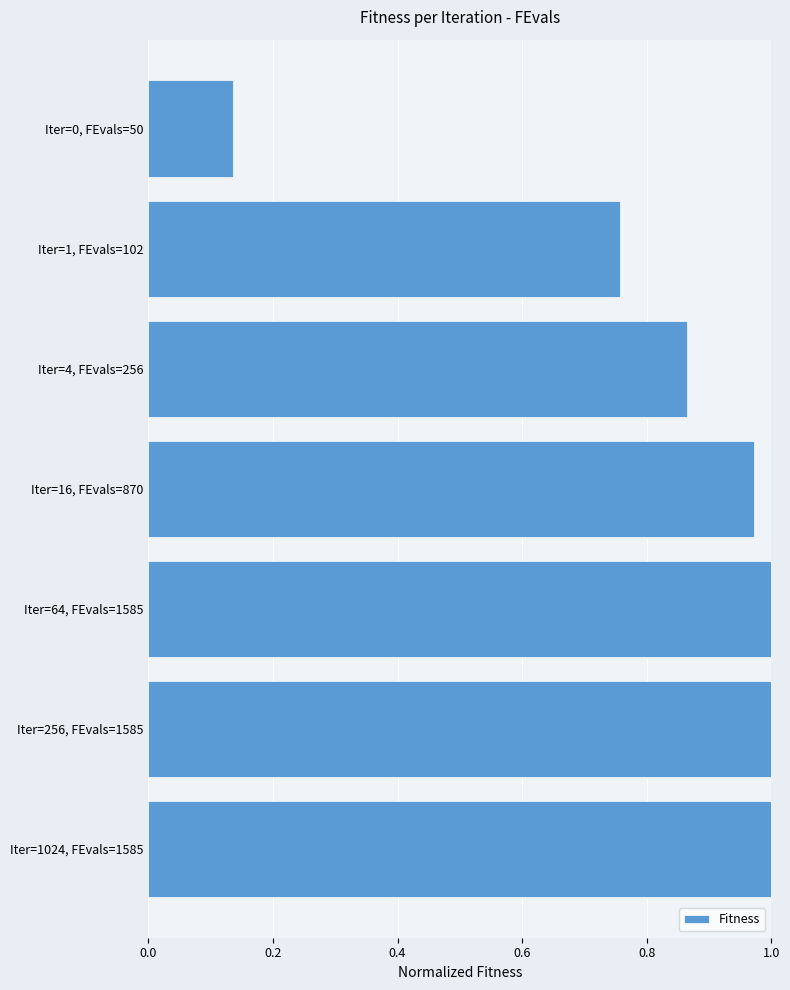

True or false: the data shows 1.2 at Iter=4, FEvals=256.

False